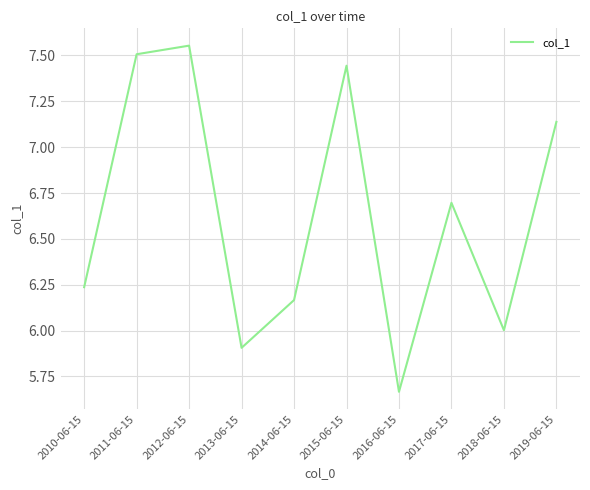

What is the difference between the maximum and minimum values?

1.9